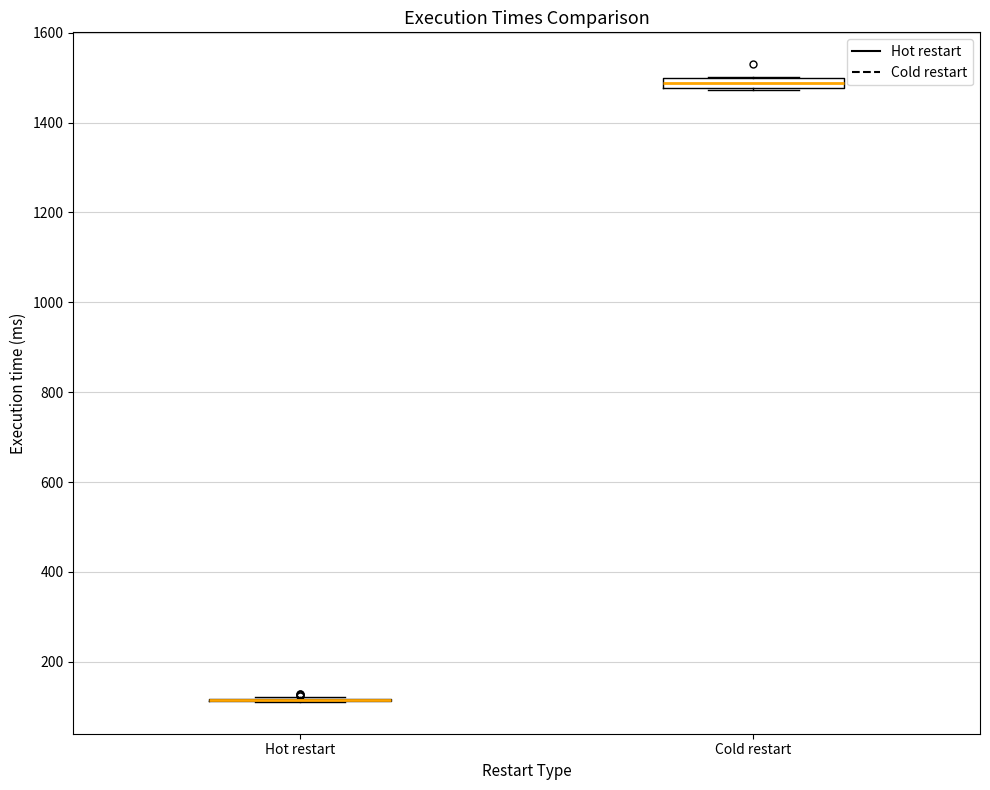

Where is the upper edge of the box for Cold restart on the y-axis? The values are not printed on the chart, so give them approximately, as read against the axis.

1500